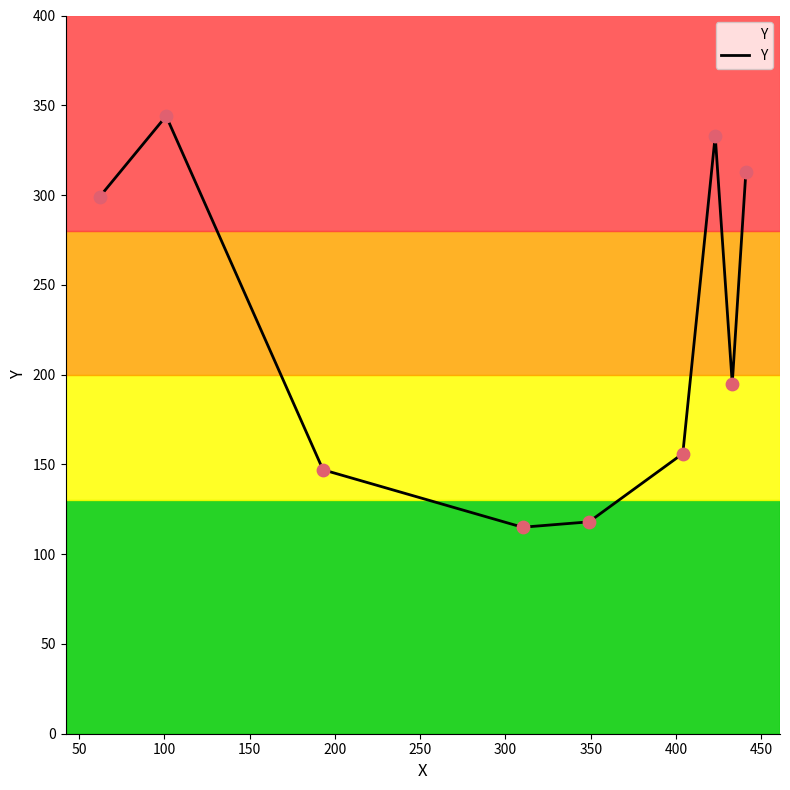

What is the minimum value shown in the chart?

115